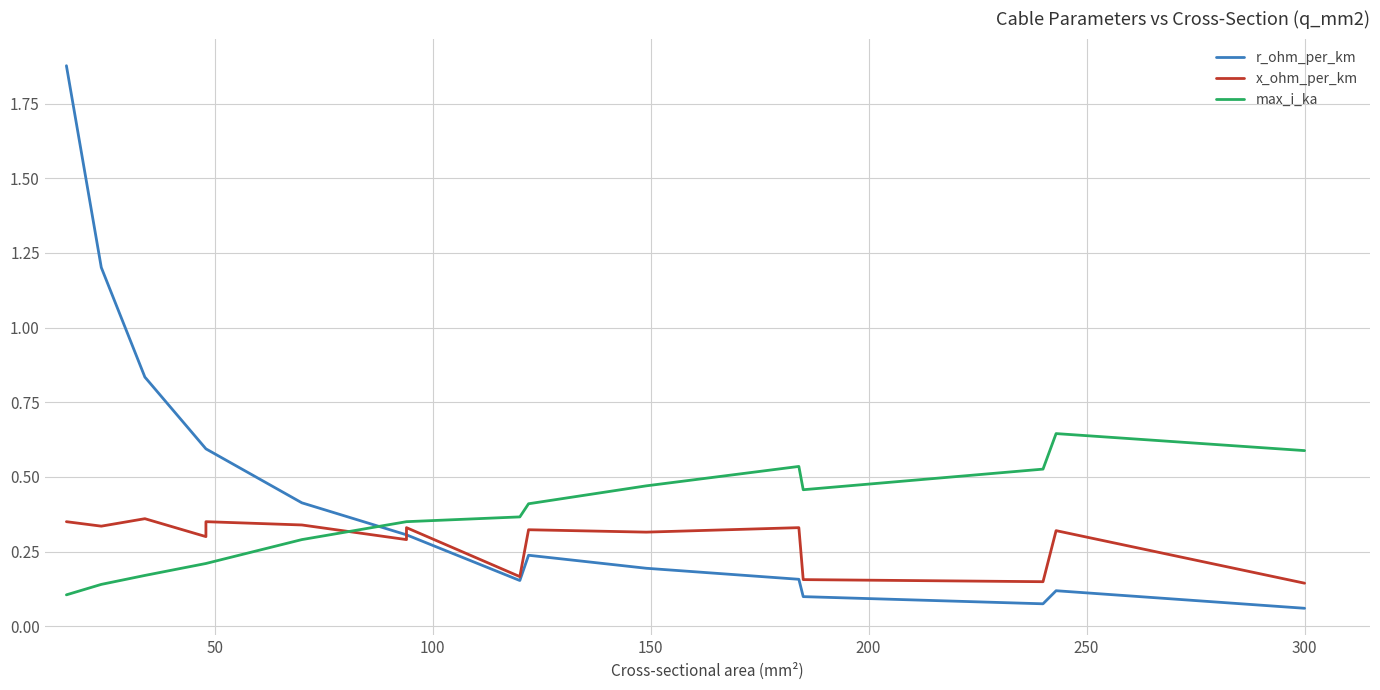

The value of x_ohm_per_km at 9 is 0.3. True or false?

True